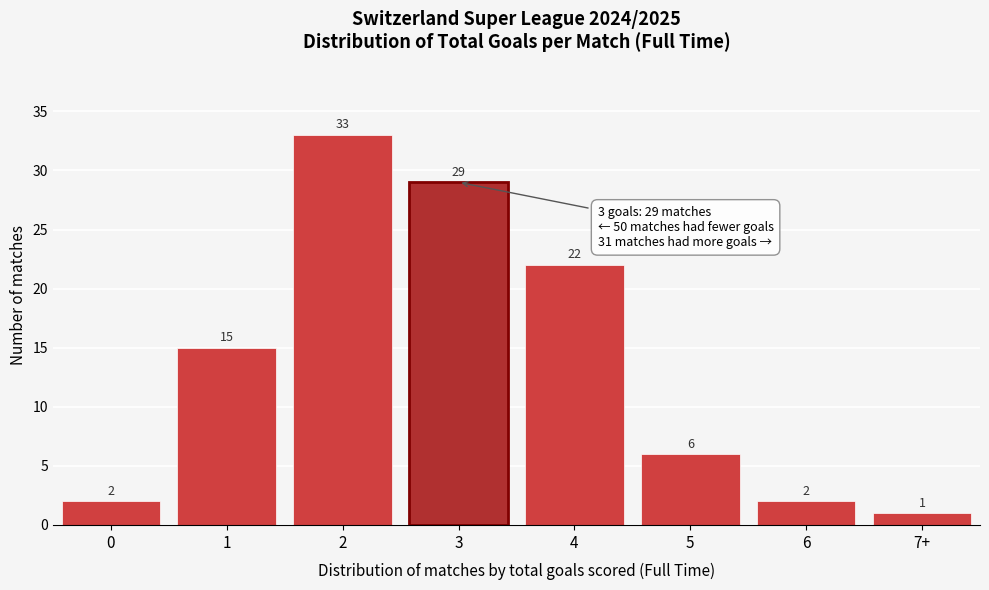

Reading right to left, transcribe all the data shown in this chart.

1	2	6	22	29	33	15	2